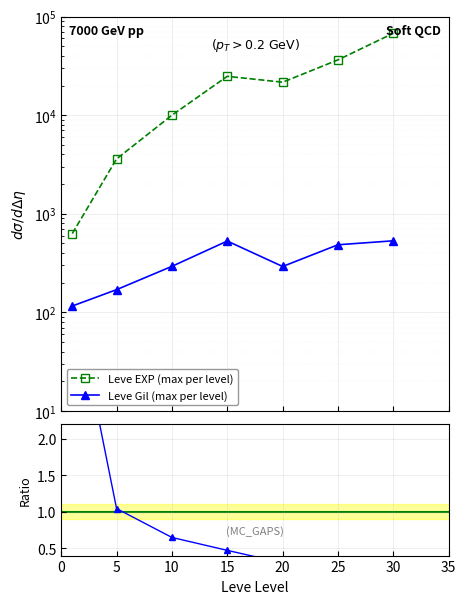

How many data points does each series have?

7